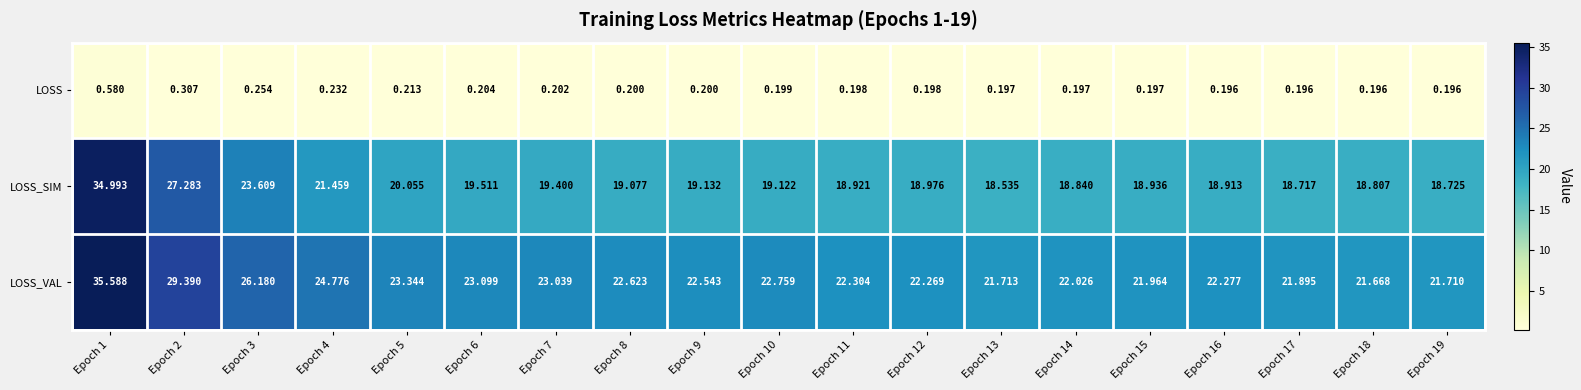

At Epoch 19, list the series in order from largest to smallest.

LOSS_VAL, LOSS_SIM, LOSS